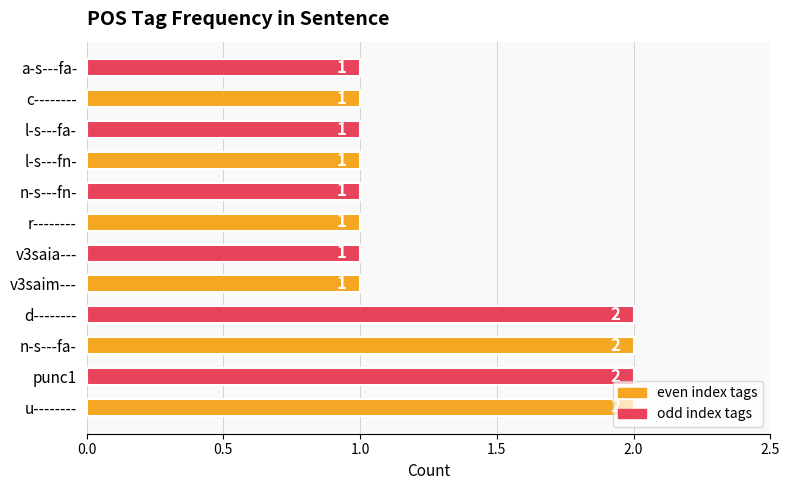

What is the sum of all values?

16